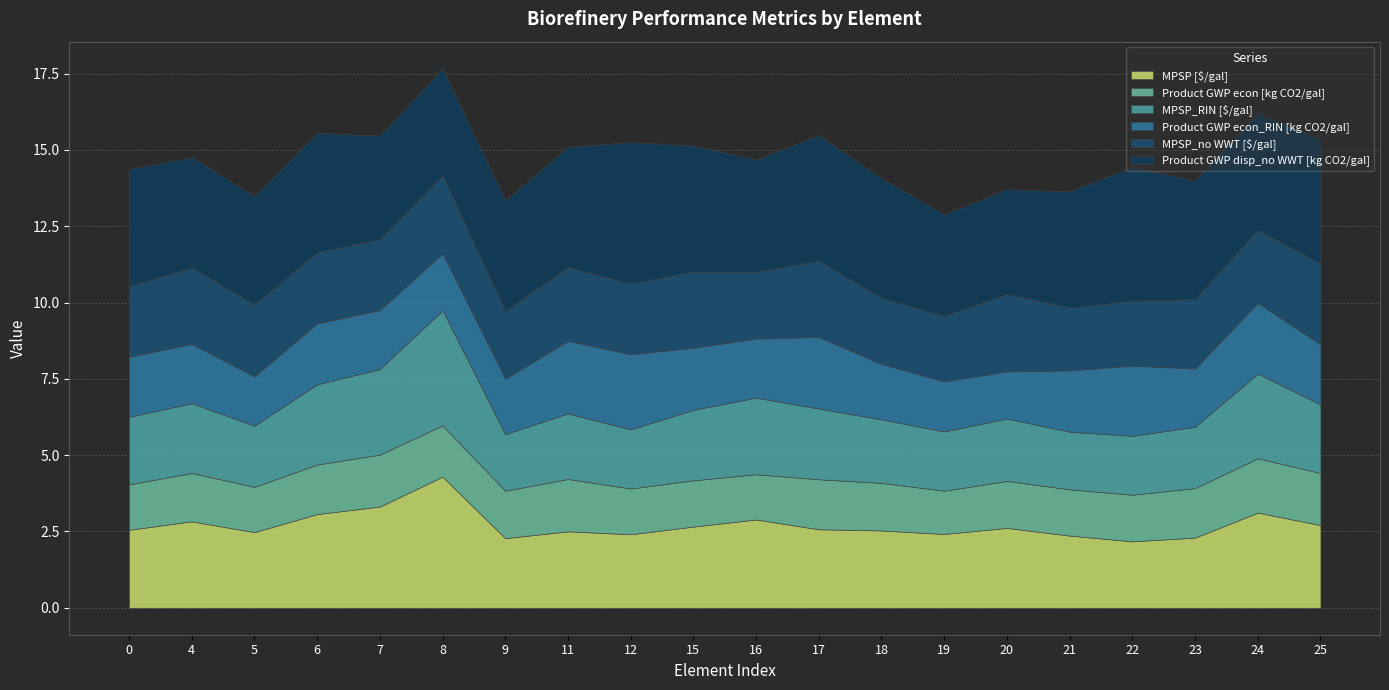

Which has a higher value, 11 or 6?

6